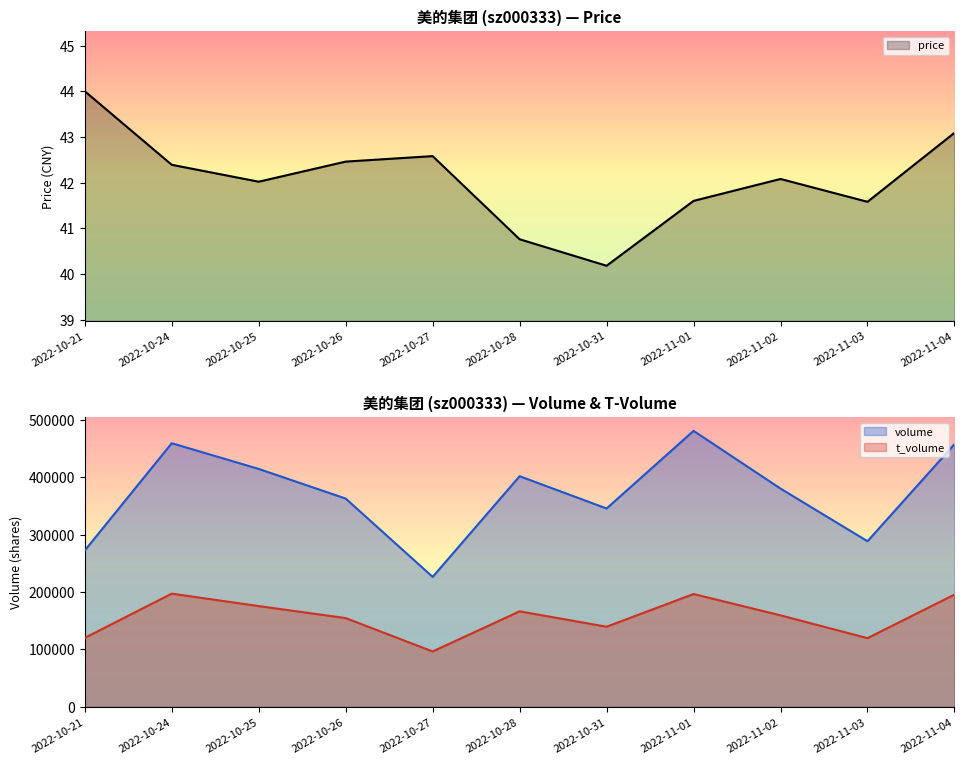

At which label does price reach its peak?

2022-10-21